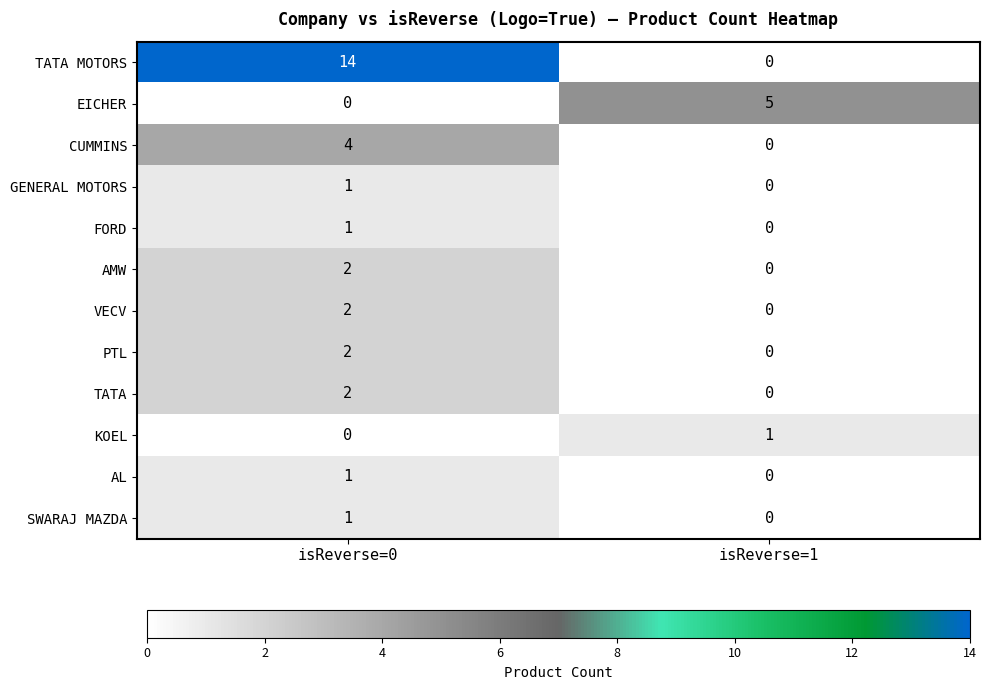

Which category has the highest value in the AMW series?

isReverse=0